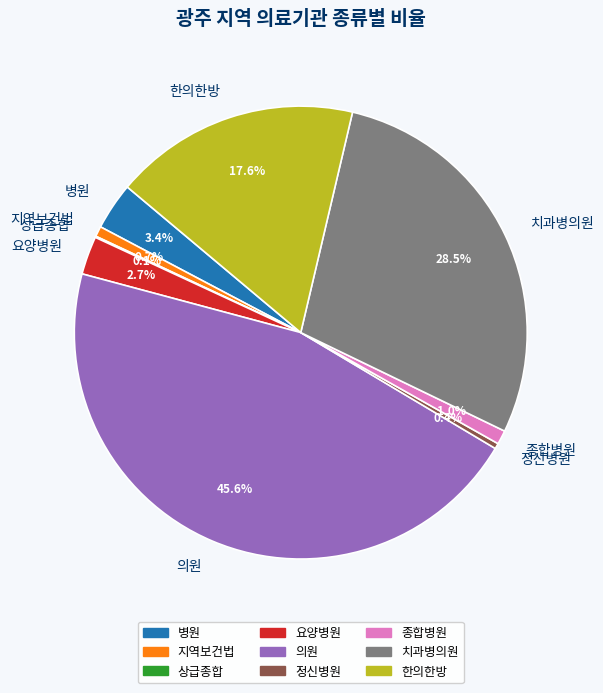

Which category has the biggest portion of the pie?

의원